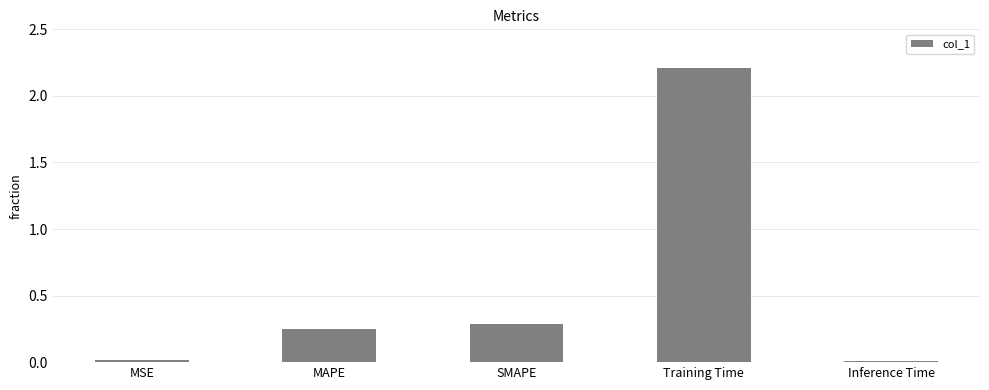

The chart shows a value of 0.3 at MAPE. True or false?

True